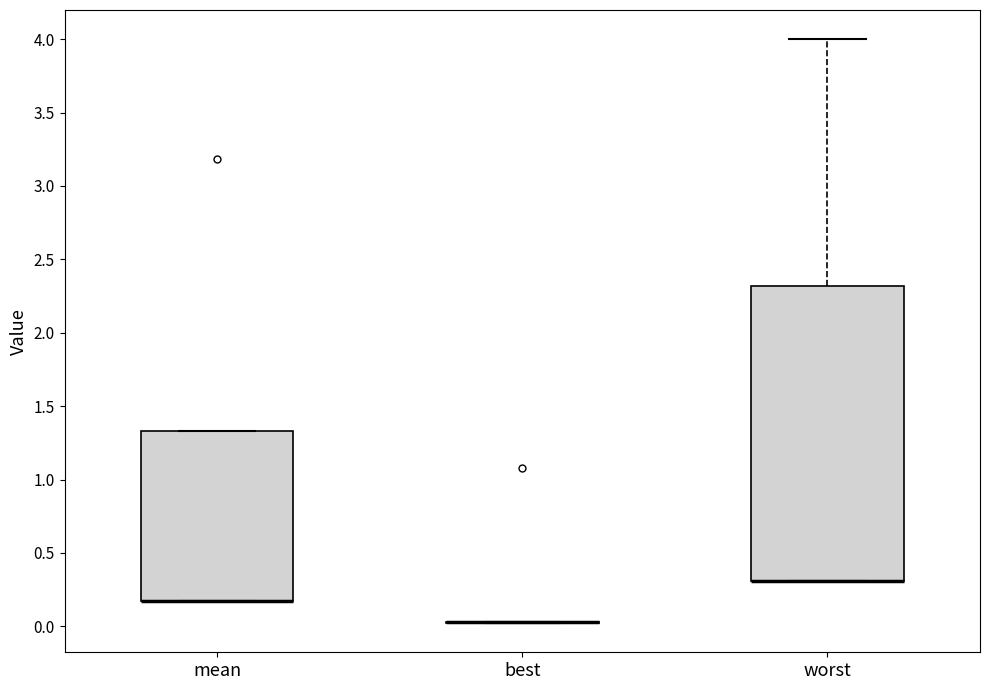

Where is the upper edge of the box for worst on the y-axis? The values are not printed on the chart, so give them approximately, as read against the axis.

2.30